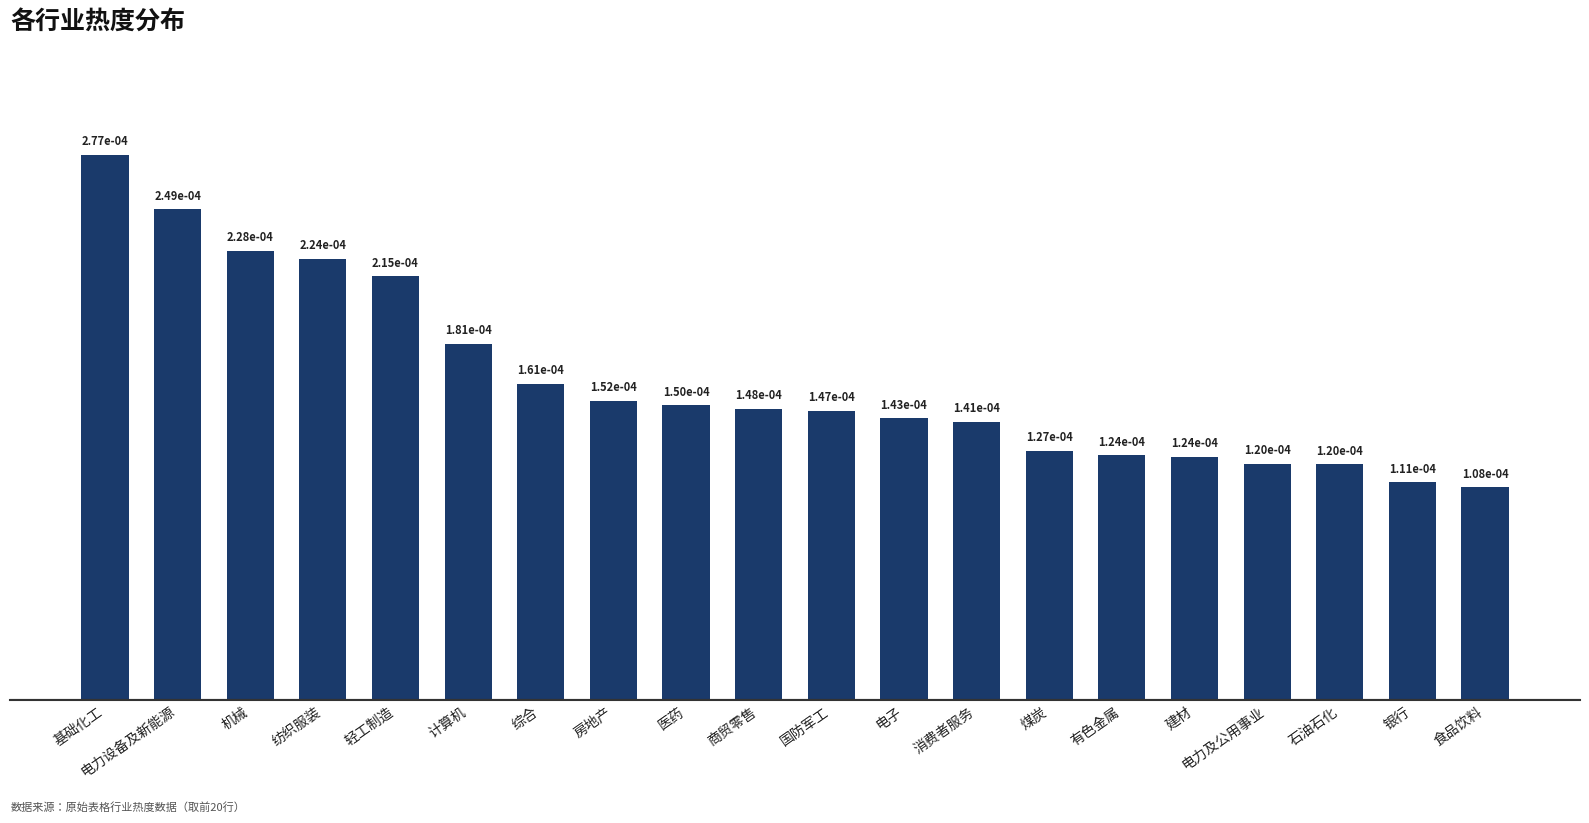

Count the values in the range 0 to 1.

20